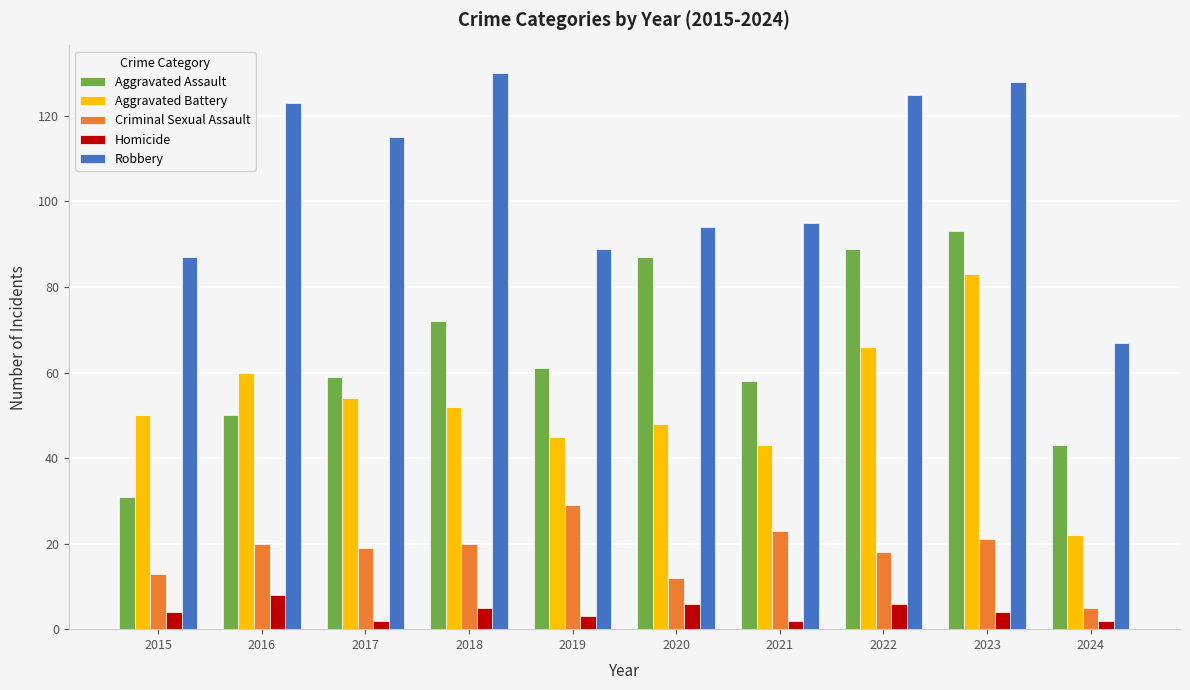

Is the value of Robbery at 2019 greater than the value of Aggravated Assault at 2018?

Yes